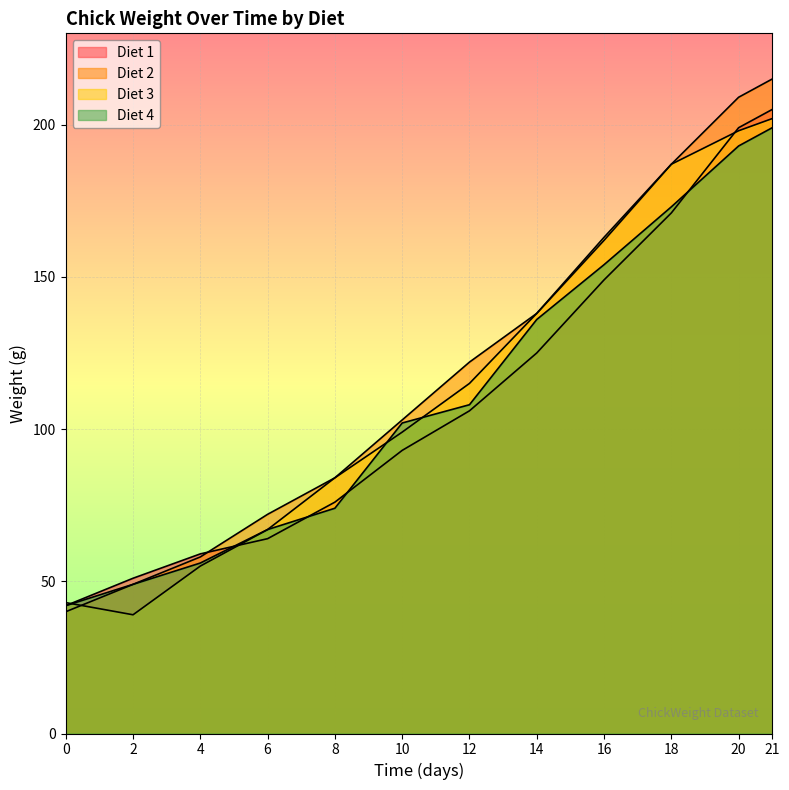

Rank the series at 10 from lowest to highest value.

Diet 1, Diet 3, Diet 4, Diet 2